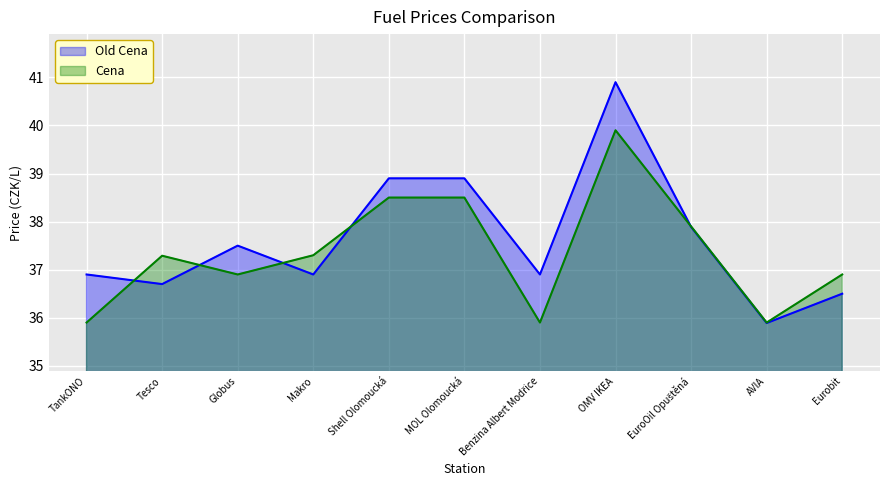

What is the average value of the Old Cena series?

37.6